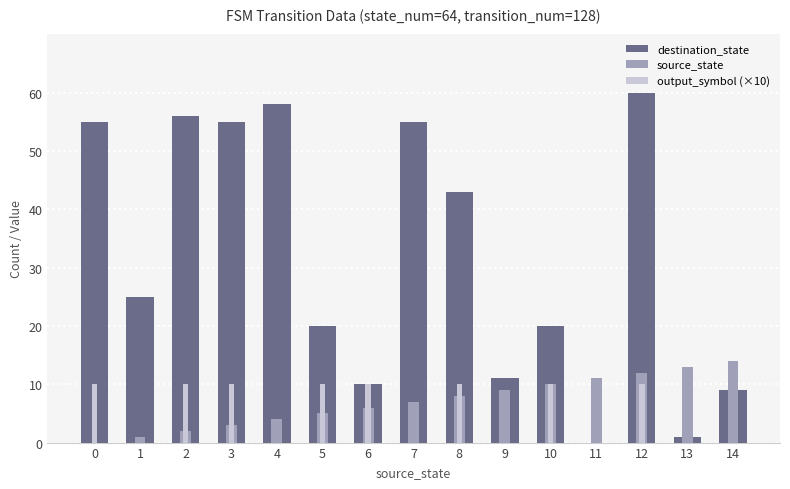

What is the difference between the highest and lowest values at 14?

14